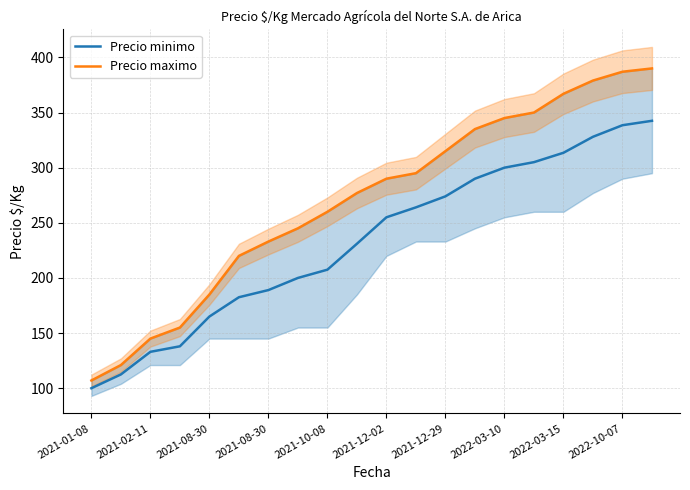

What is the difference between the maximum and second lowest values in the Precio maximo series?

269.0